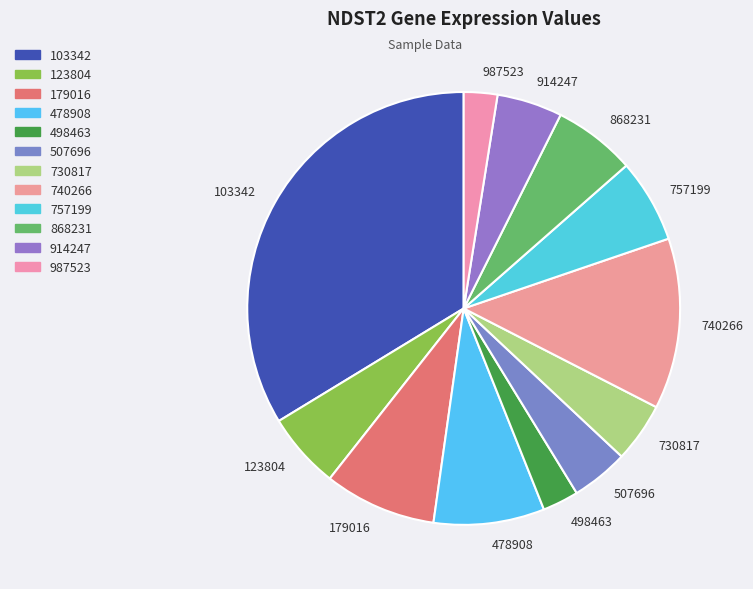

Which slice is the largest?

103342